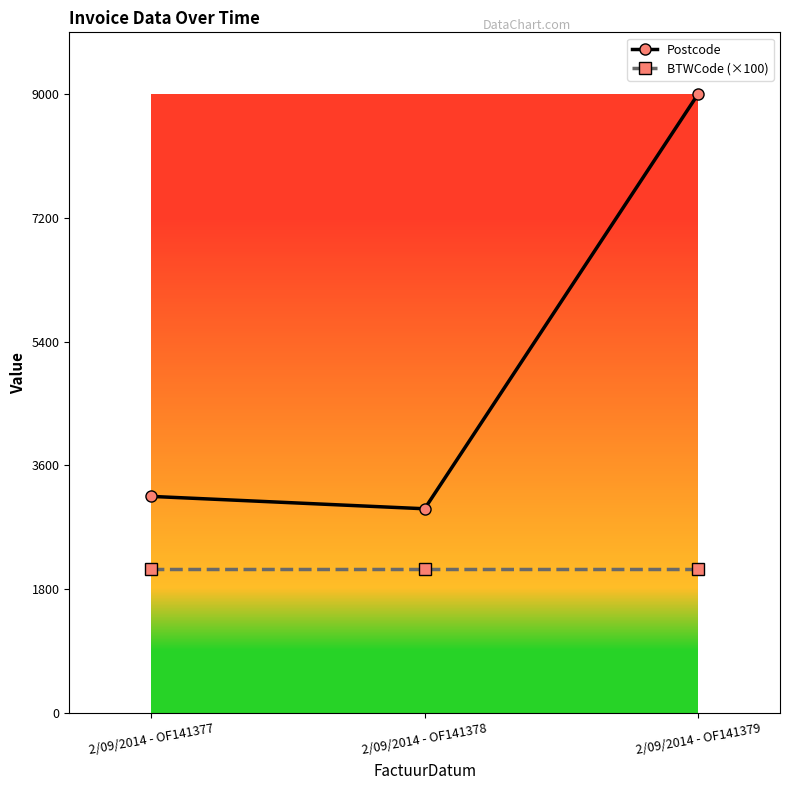

What is the total value across all series at 2/09/2014 - OF141377?

5250